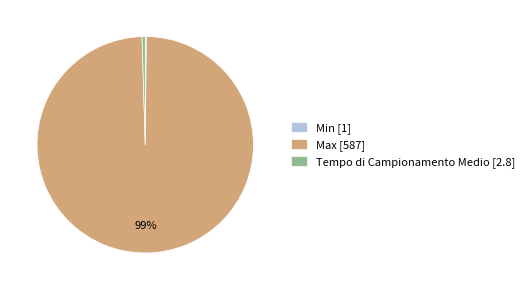

Is it true that Max is 99% of the pie?

True